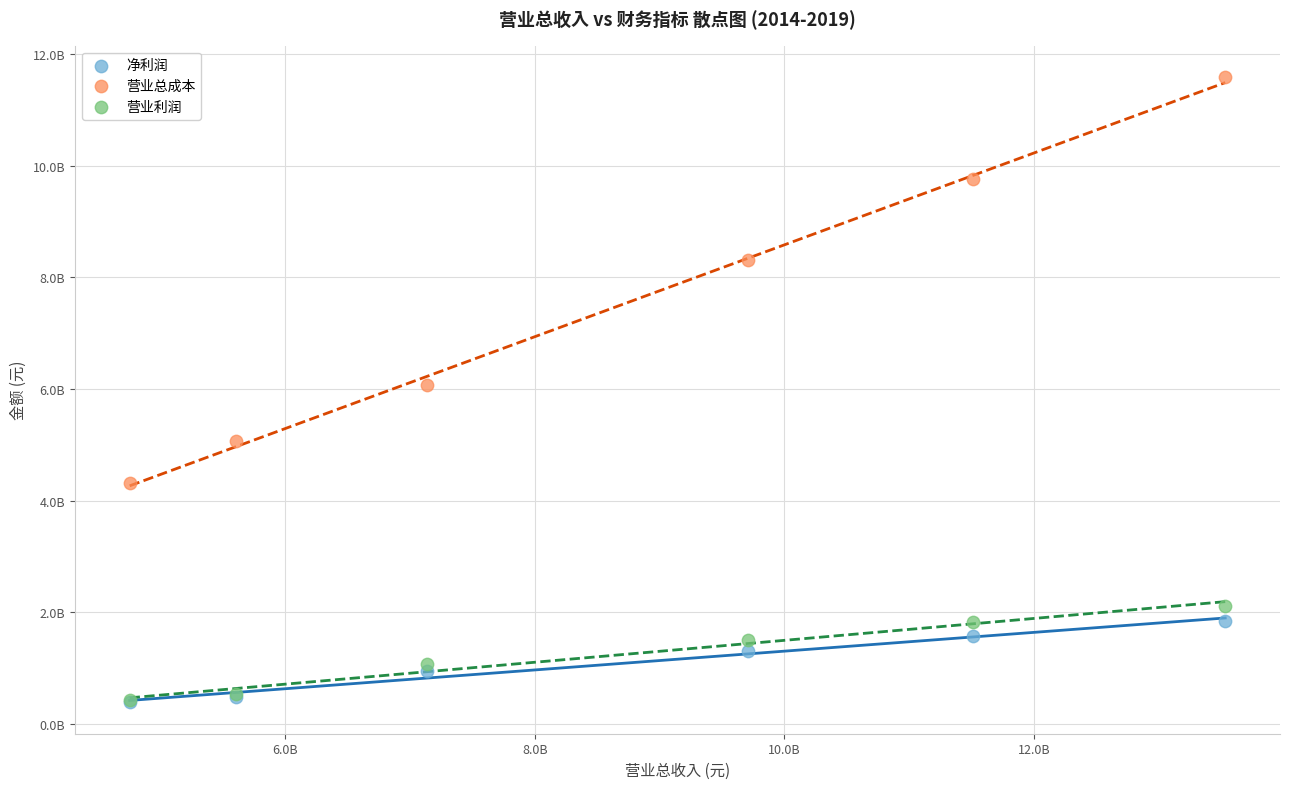

Which series has the widest spread of Y values?

营业总成本